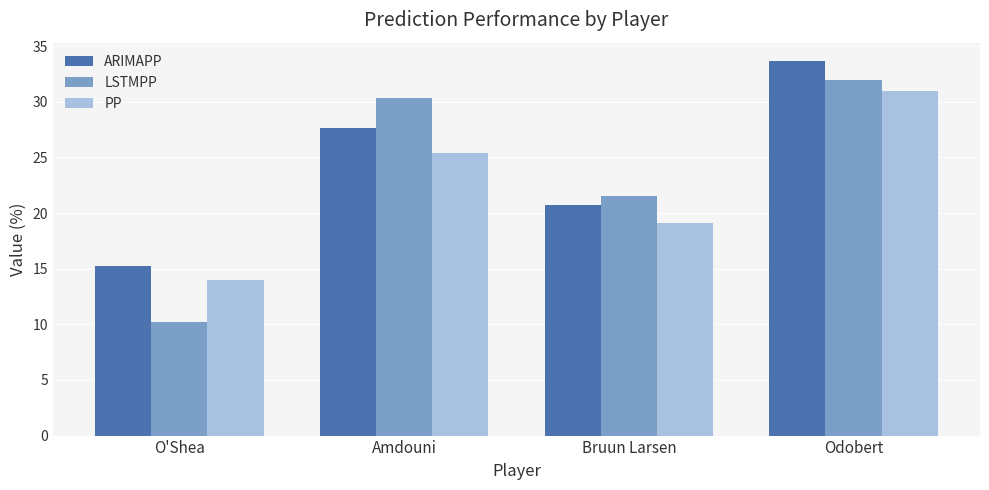

At how many categories does at least one series exceed 25?

2